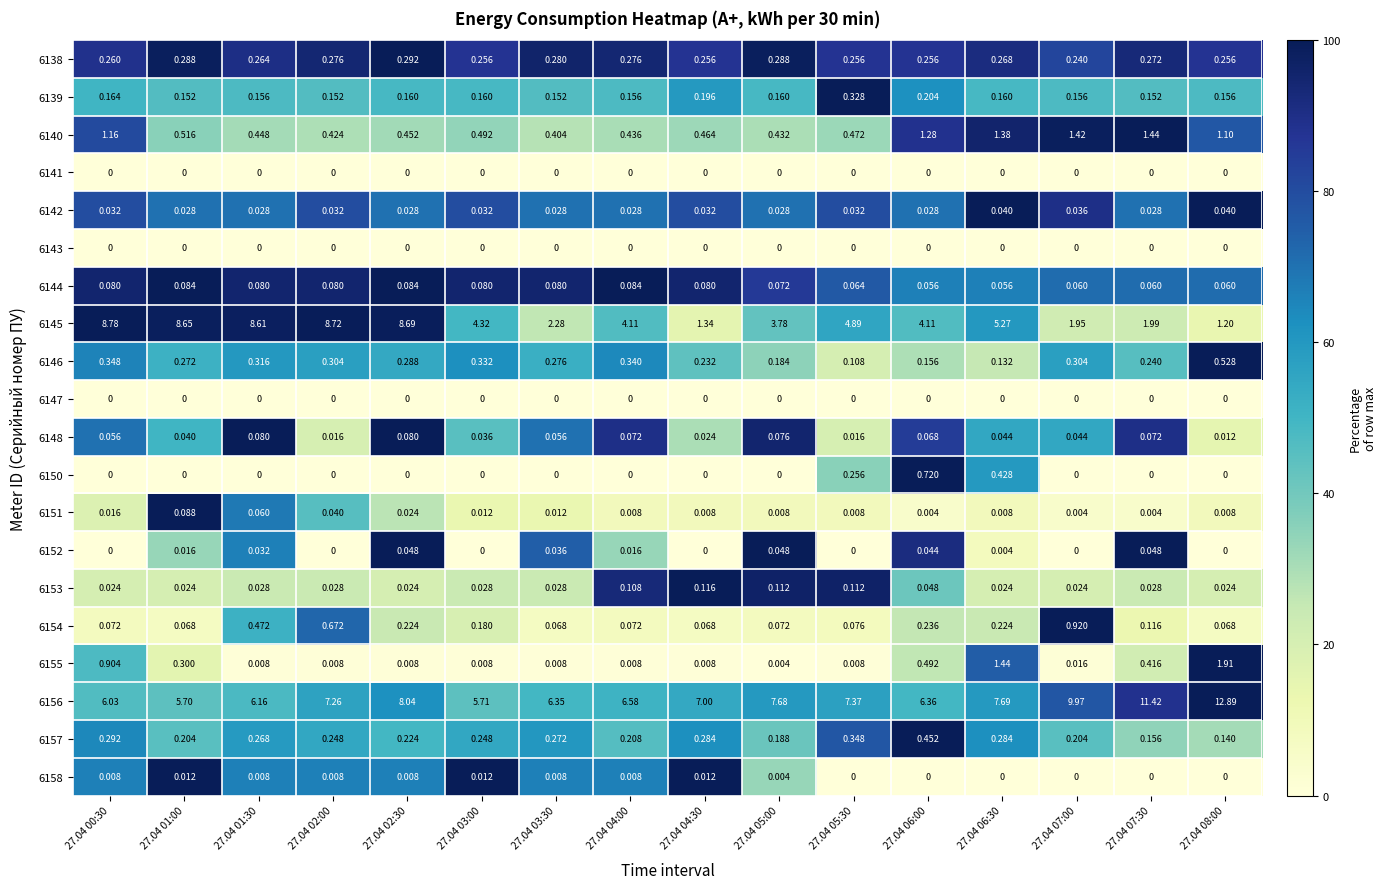

Is the value of 6147 at 27.04 05:30 greater than the value of 6142 at 27.04 06:00?

No